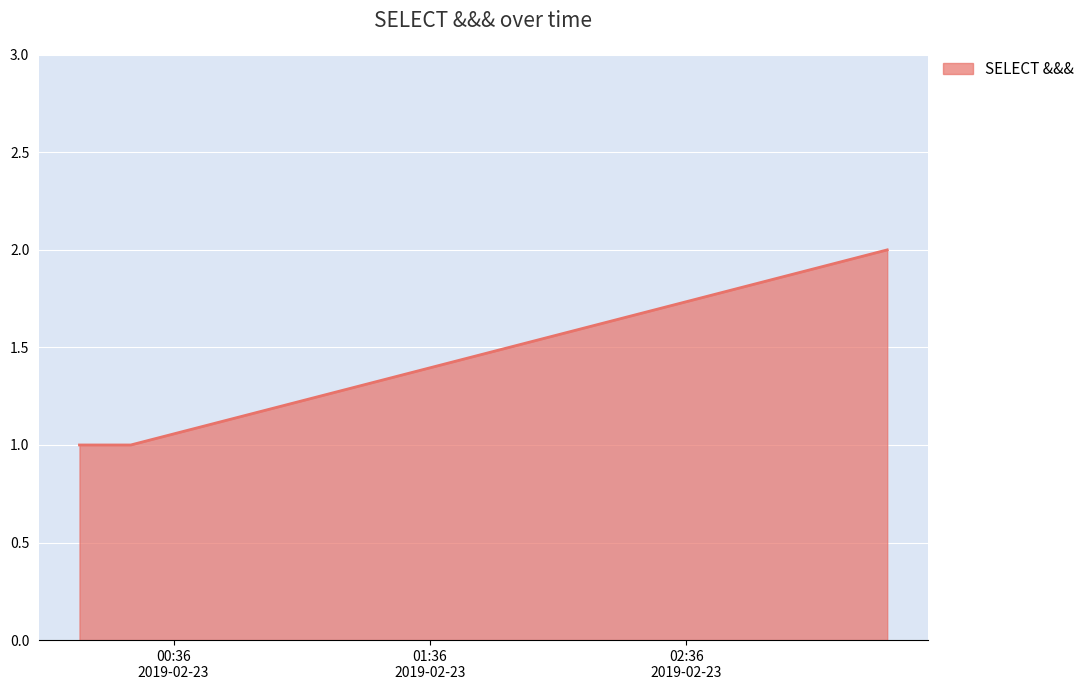

How many values are between 1 and 2?

3